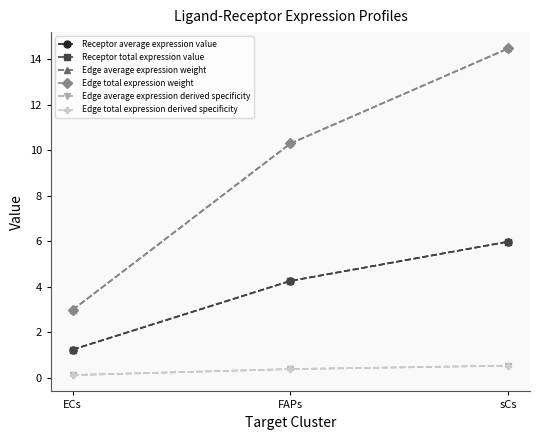

What is the difference between the Receptor average expression value values at sCs and ECs?

4.7